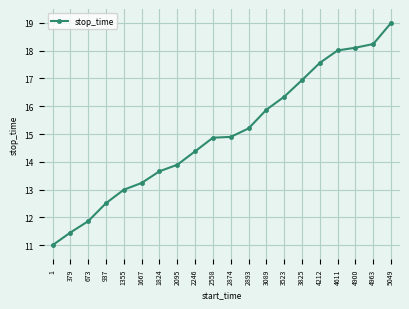

How many lines are shown in the chart?

1